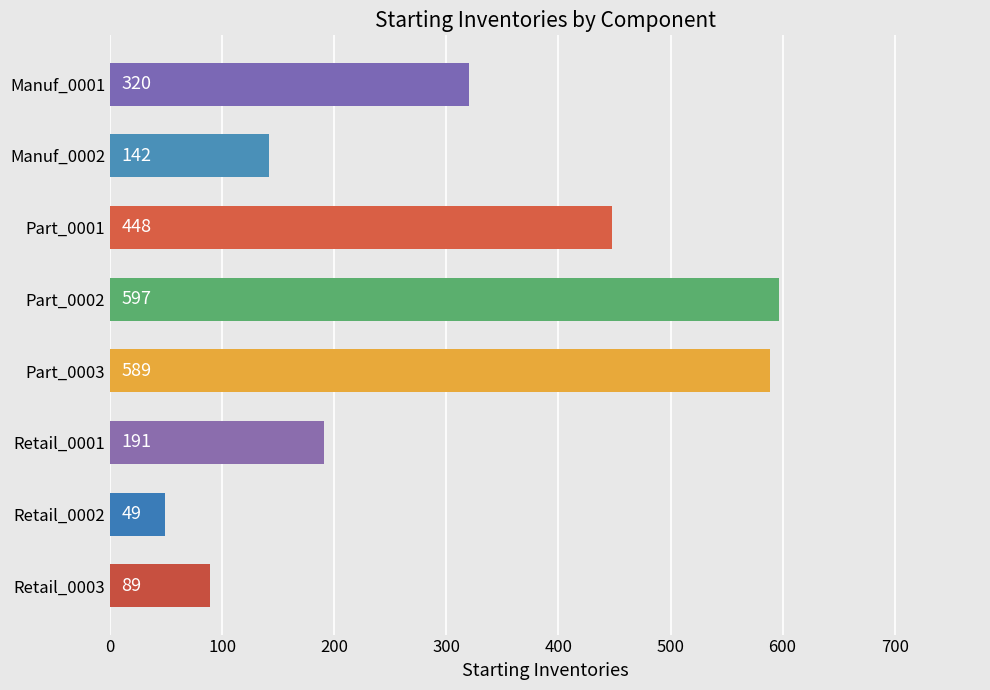

What is the label of the 6th bar from the top?

Retail_0001